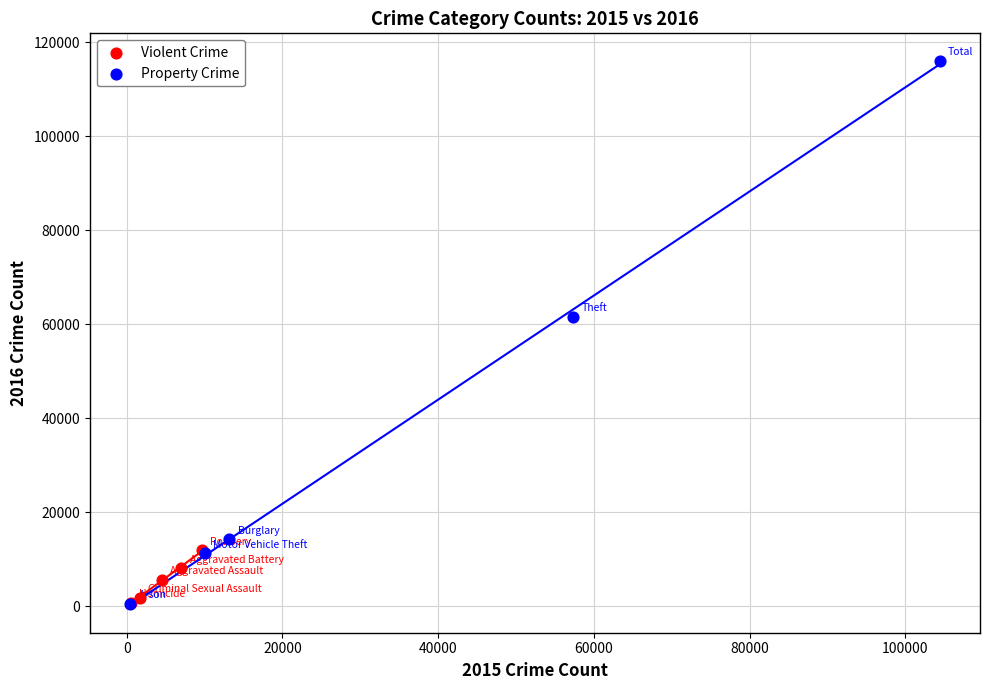

Which series has the largest Y range (max minus min)?

Property Crime